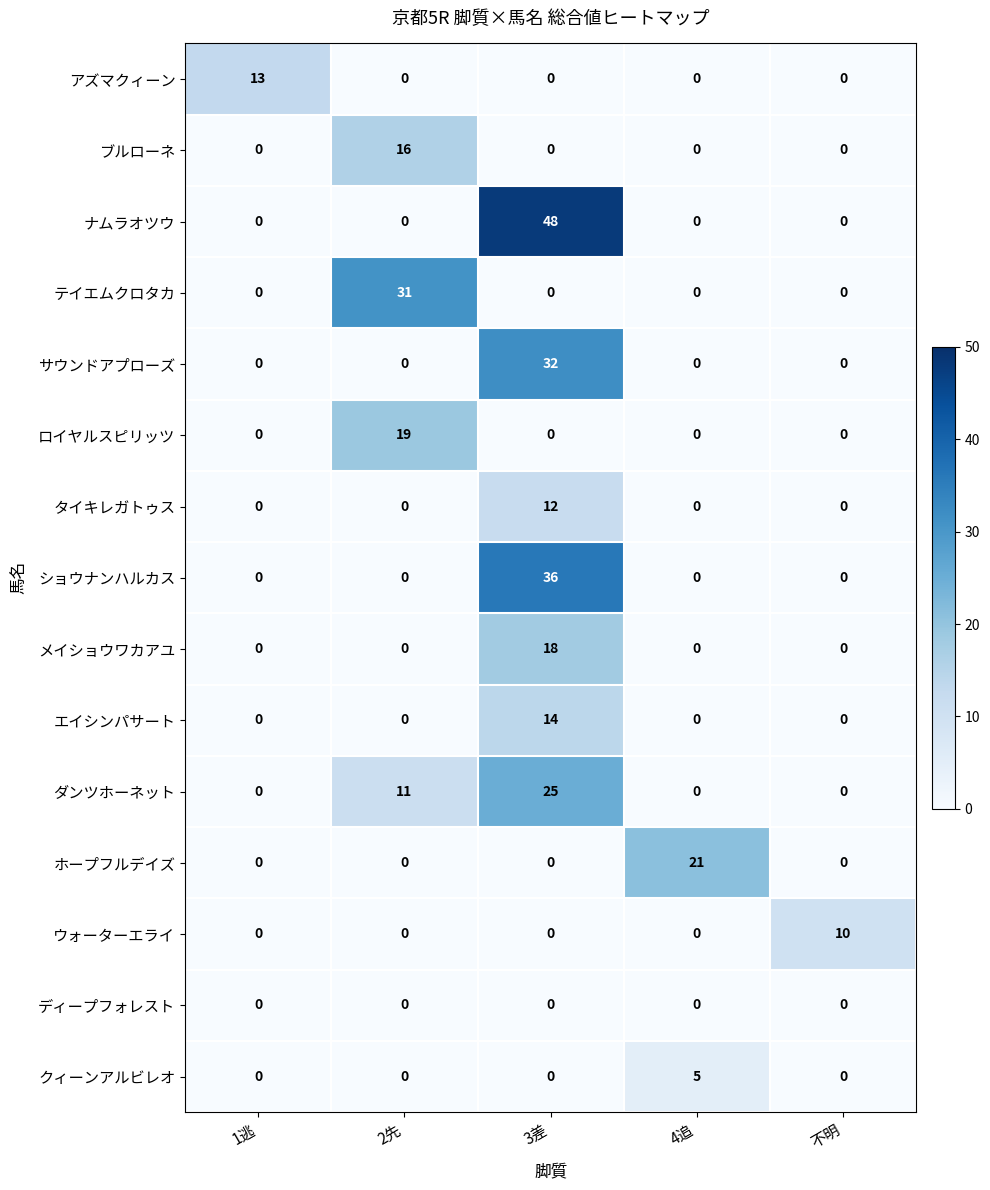

Which series has the largest total across all categories?

ナムラオツウ